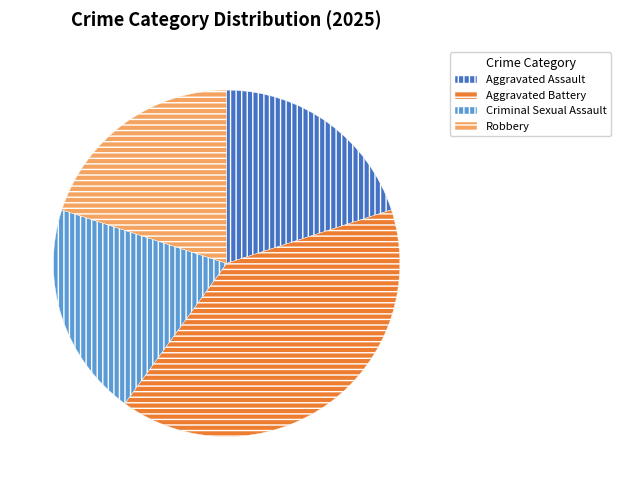

What is the ratio of the value at Aggravated Battery to the value at Robbery?

2.0